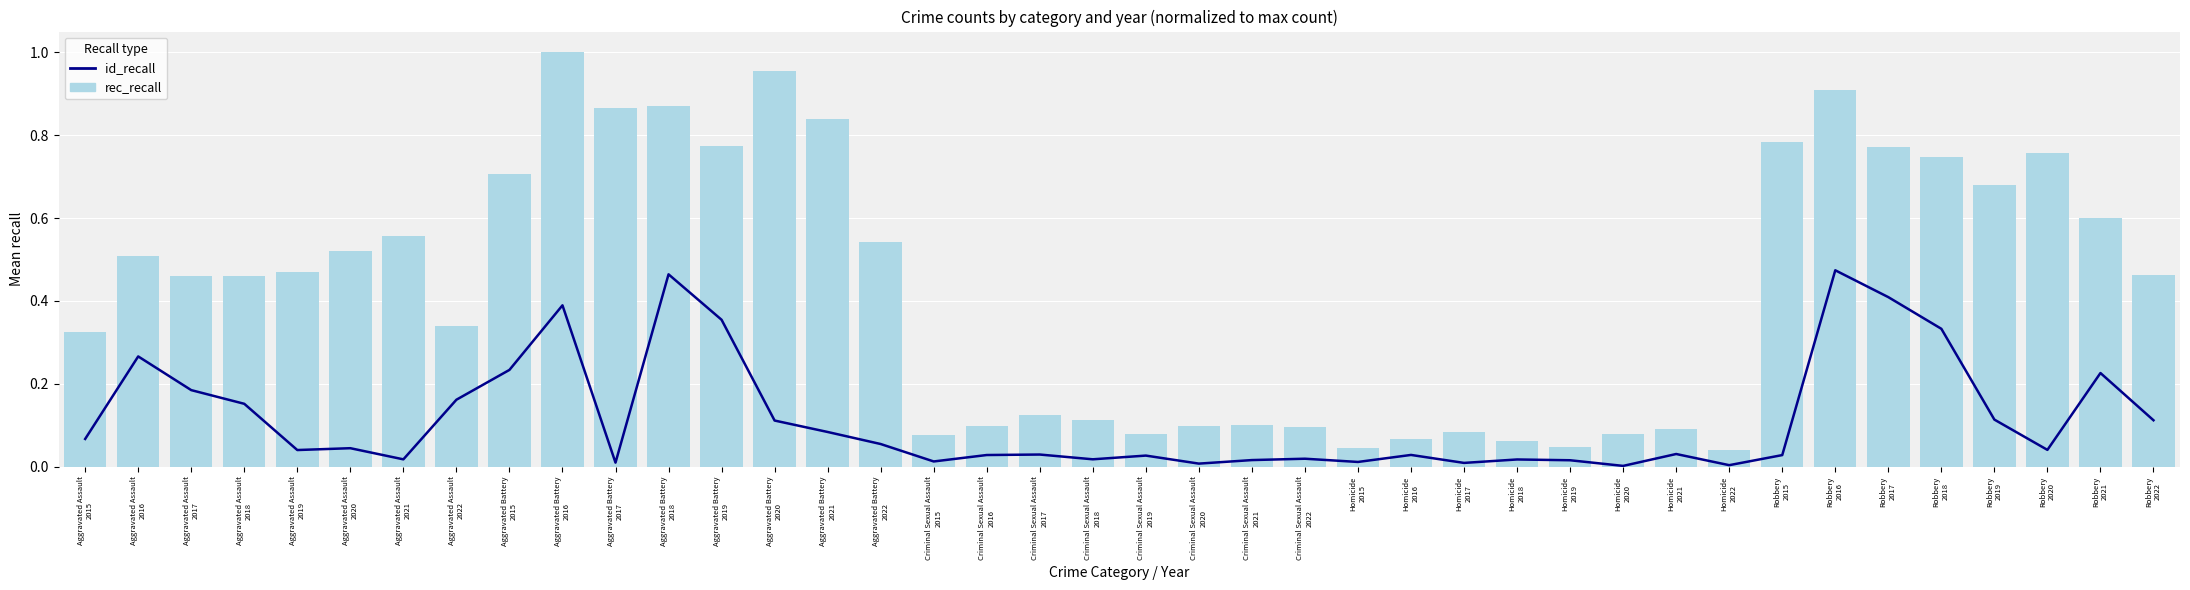

Which series has the widest spread of values?

rec_recall